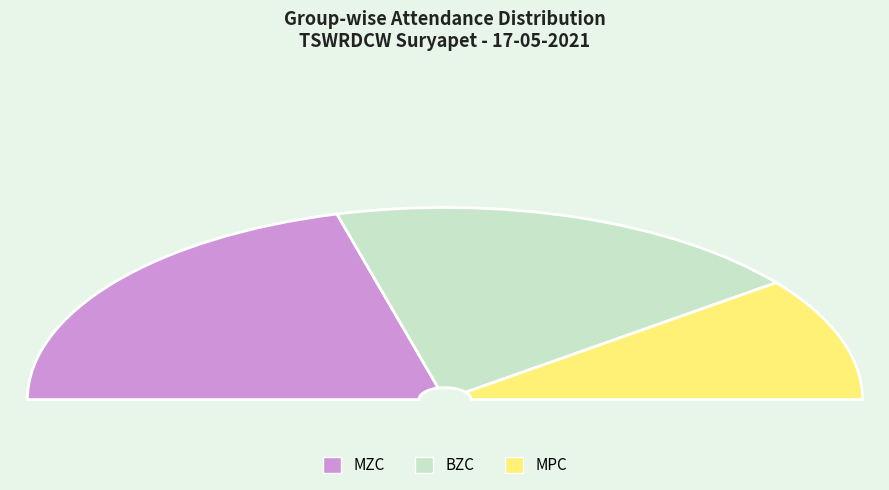

What is the change in value from BZC to MPC?

-4